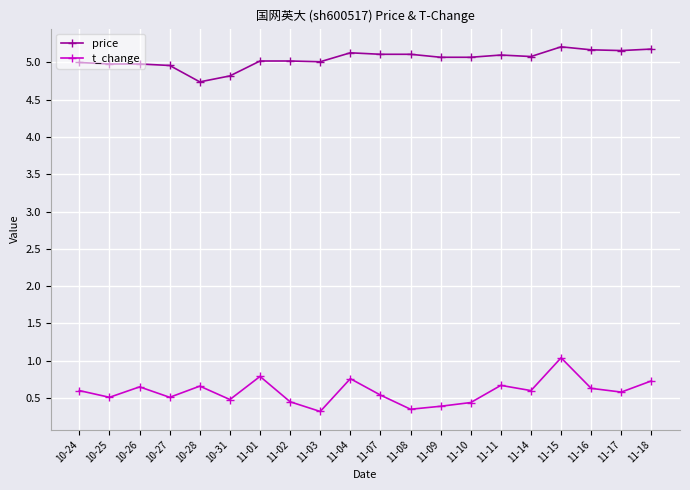

Is the value of price at 11-01 greater than the value of t_change at 11-08?

Yes